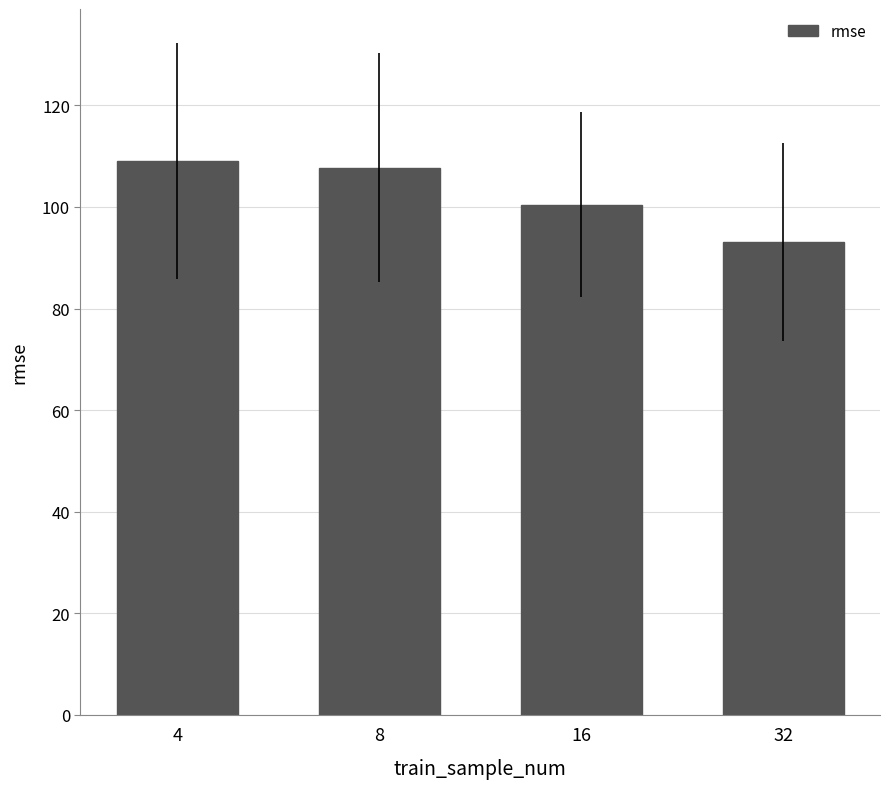

Reading left to right, transcribe all the data shown in this chart.

109.0	107.7	100.4	93.0